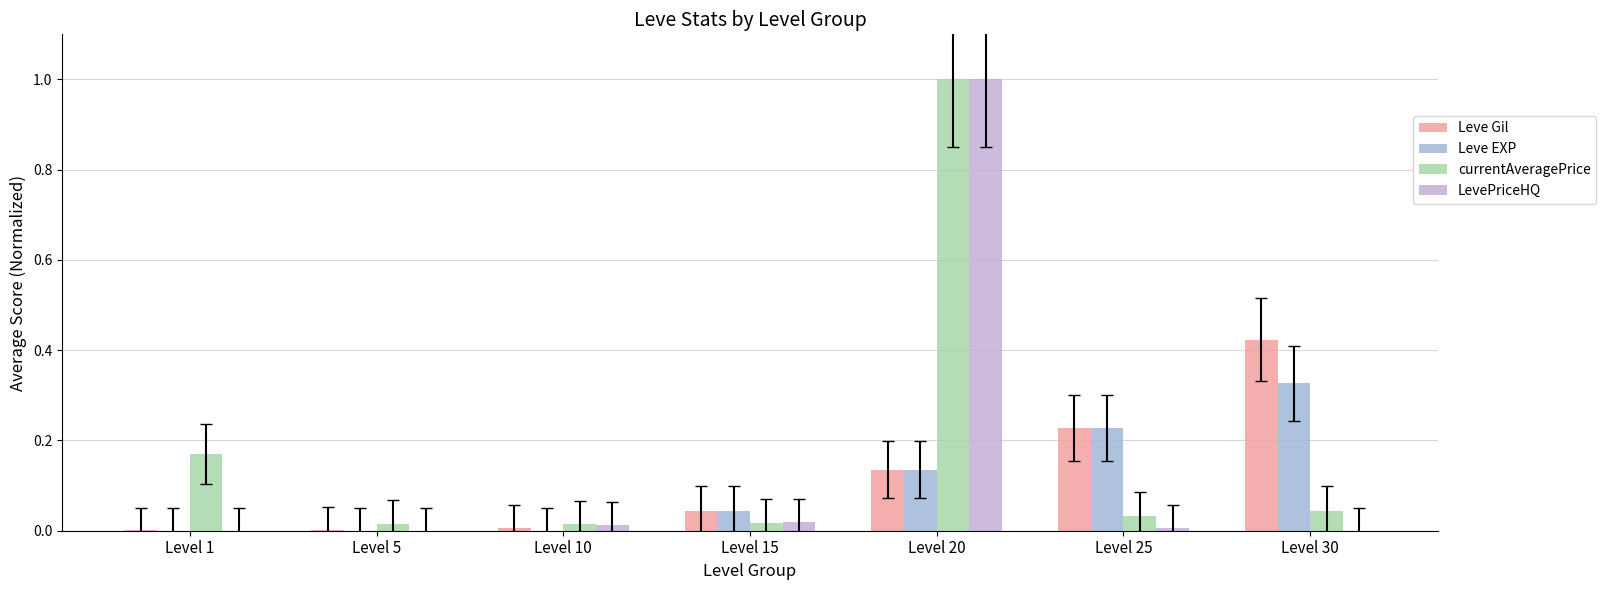

How many groups of bars are there?

7